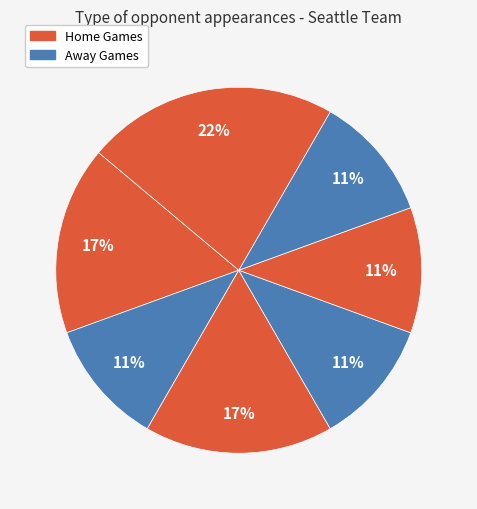

Is there any slice that represents more than half of the pie?

No